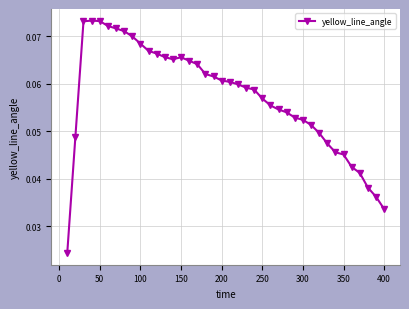

What is the sum of all values?

2.3